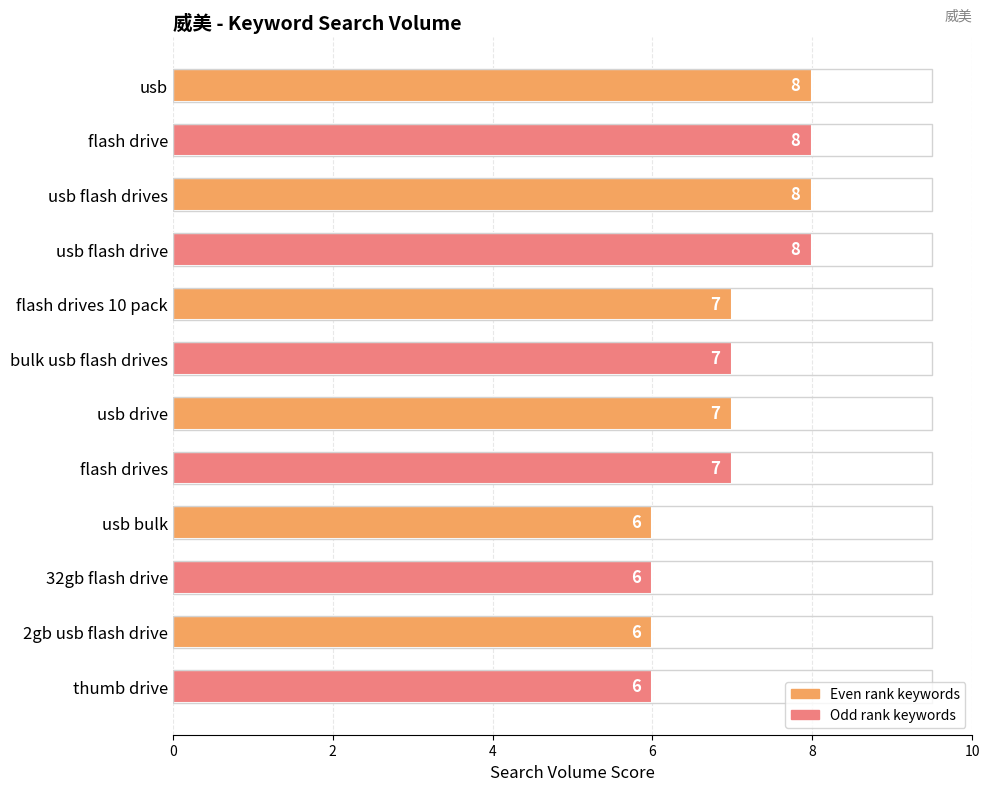

What is the difference between the second highest and second lowest values?

2